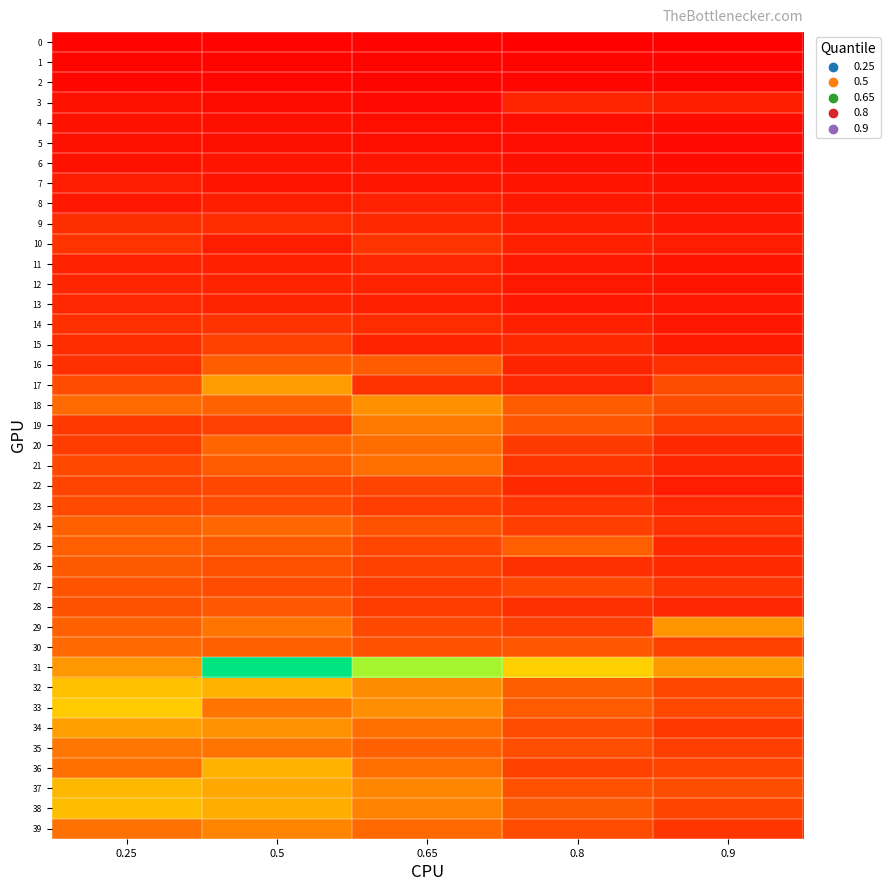

Between 0.25 and 0.8, which series saw the biggest shift?

33